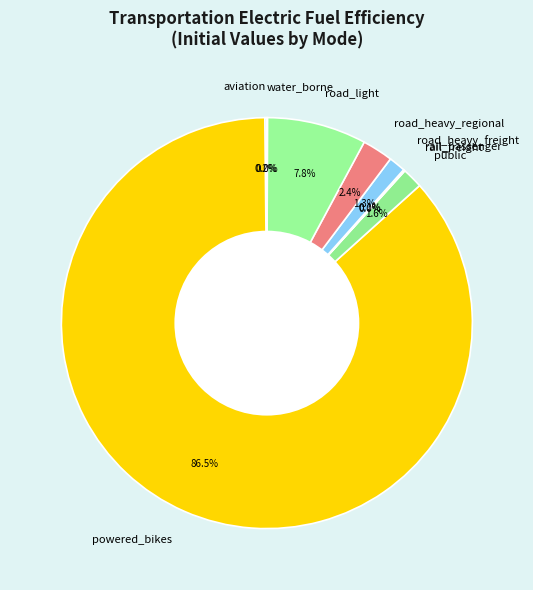

To the nearest percent, what portion does road_heavy_regional represent?

2%